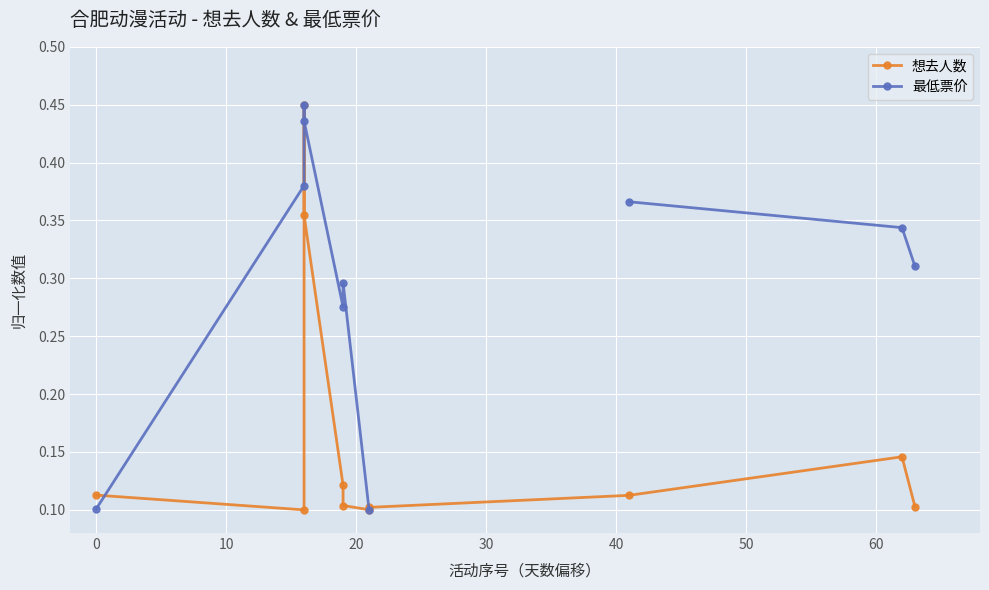

What is the average value of the 想去人数 series?

0.2